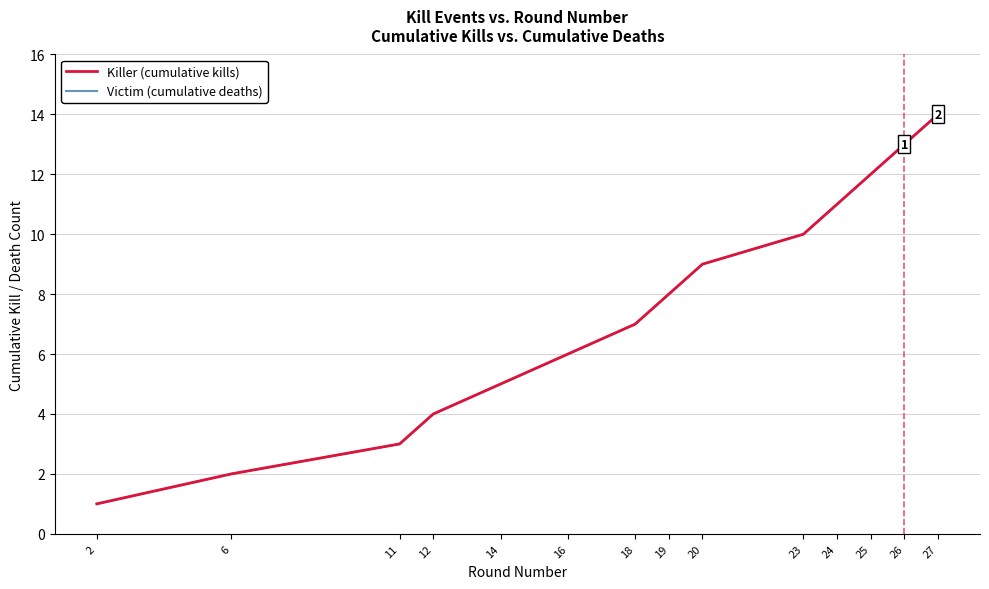

At how many categories does at least one series exceed 3?

11